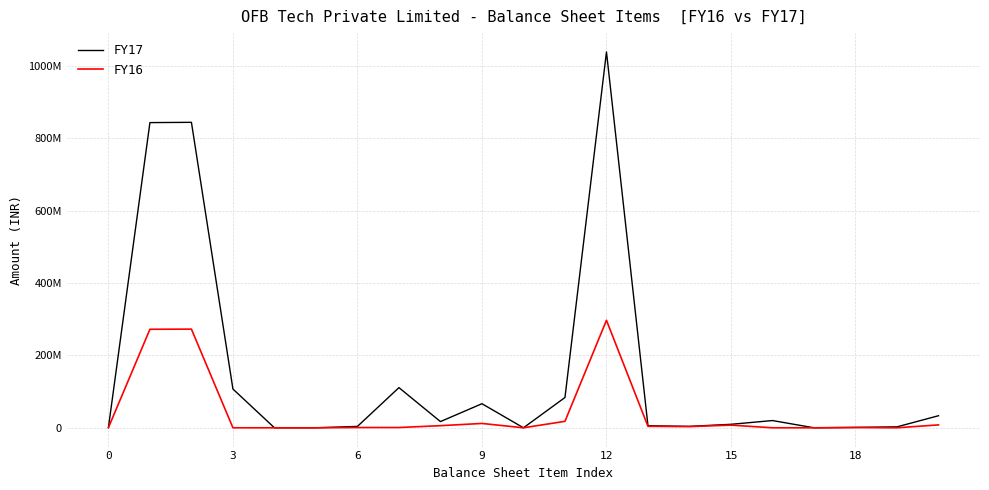

What are all the series names shown in the legend?

FY17, FY16